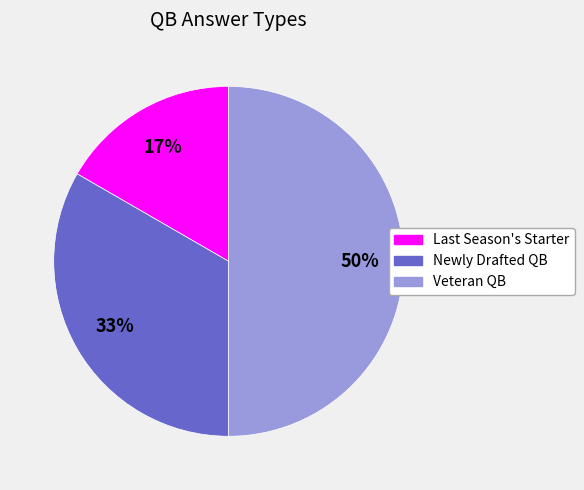

Which category has the biggest portion of the pie?

Veteran QB